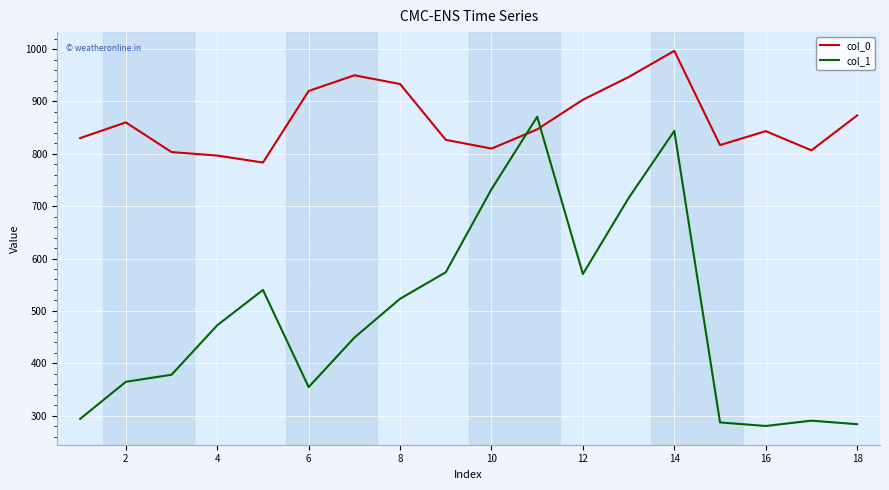

True or false: col_0 and col_1 cross at least once.

True